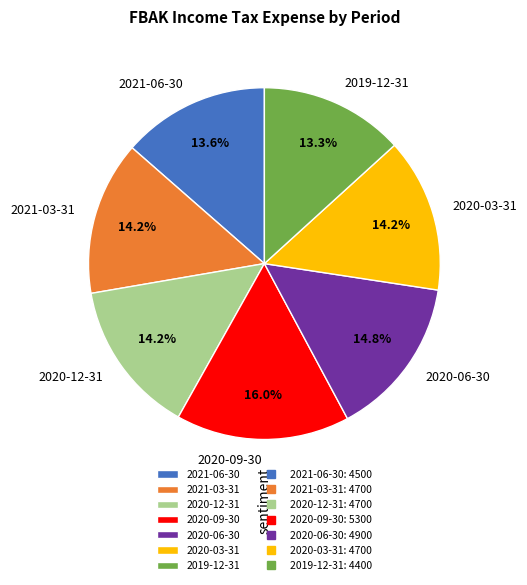

Which category has the biggest portion of the pie?

2020-09-30